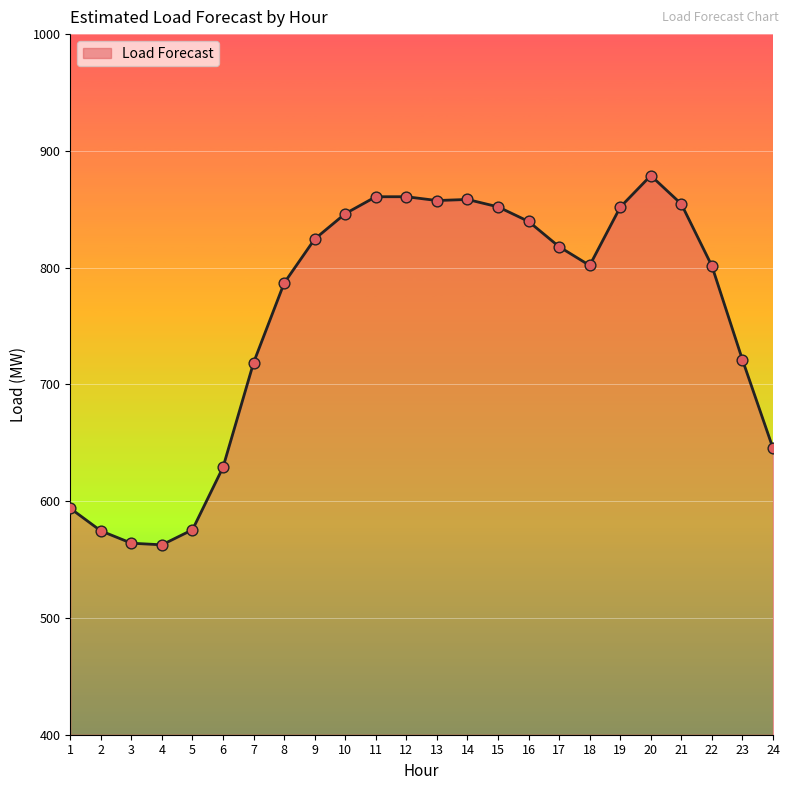

Between 1 and 21, which is larger?

21